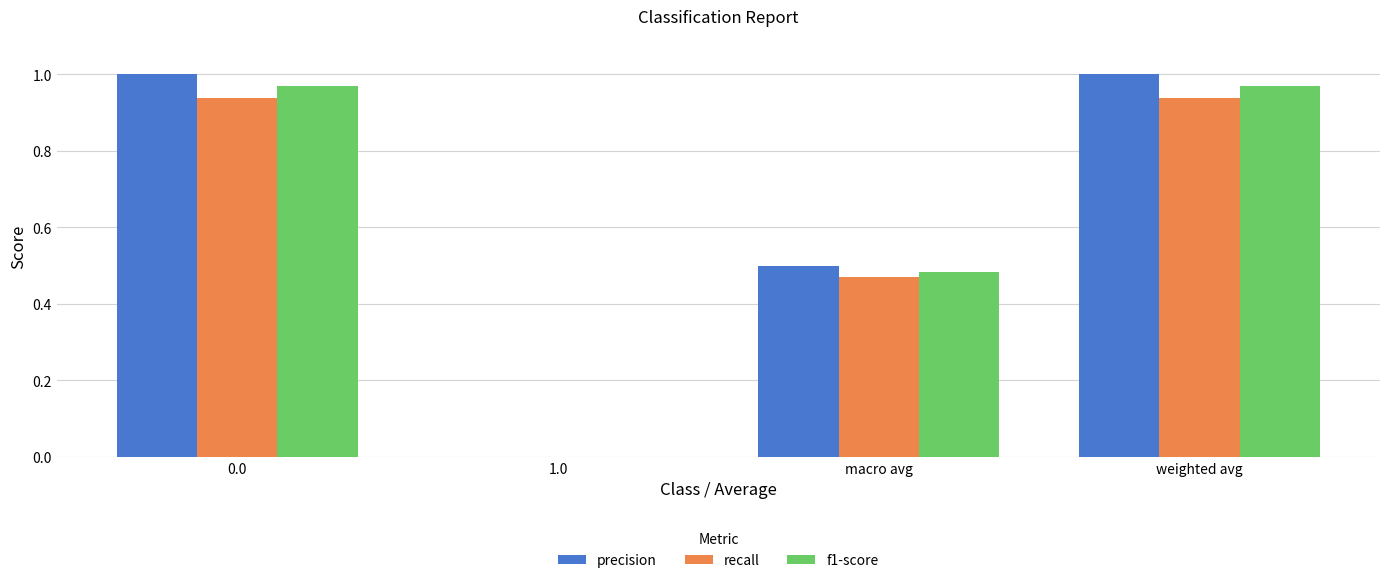

Are the bars horizontal?

No